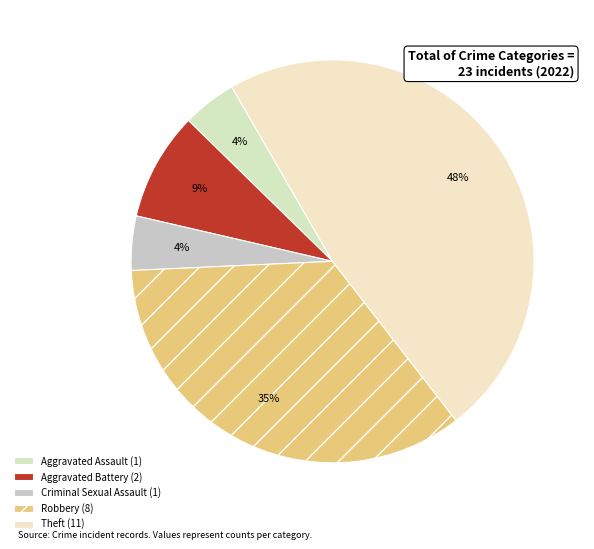

Combined, what portion of the pie is Aggravated Battery and Theft?

56.5%